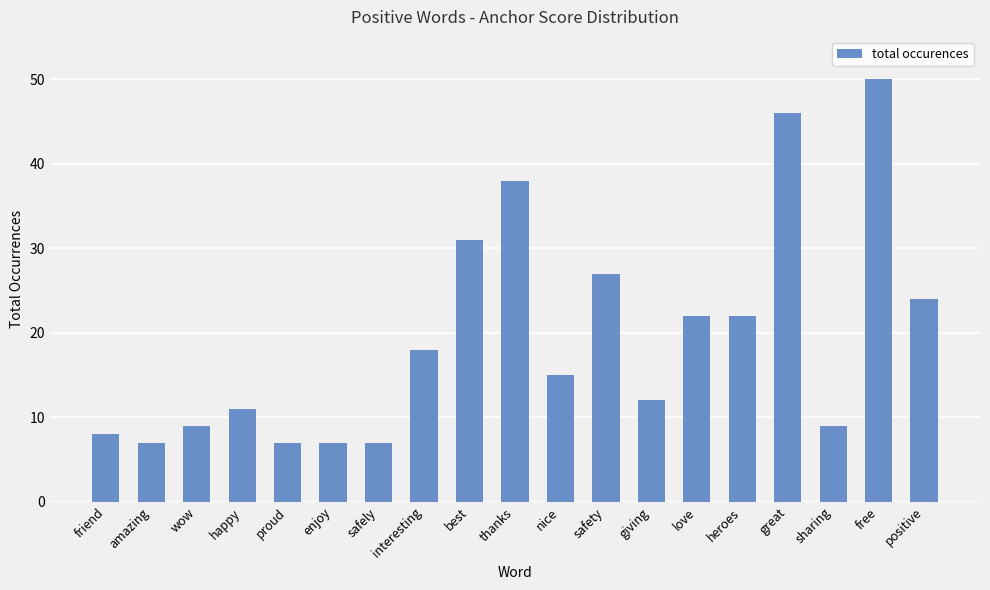

What is the label of the 18th bar from the left?

free